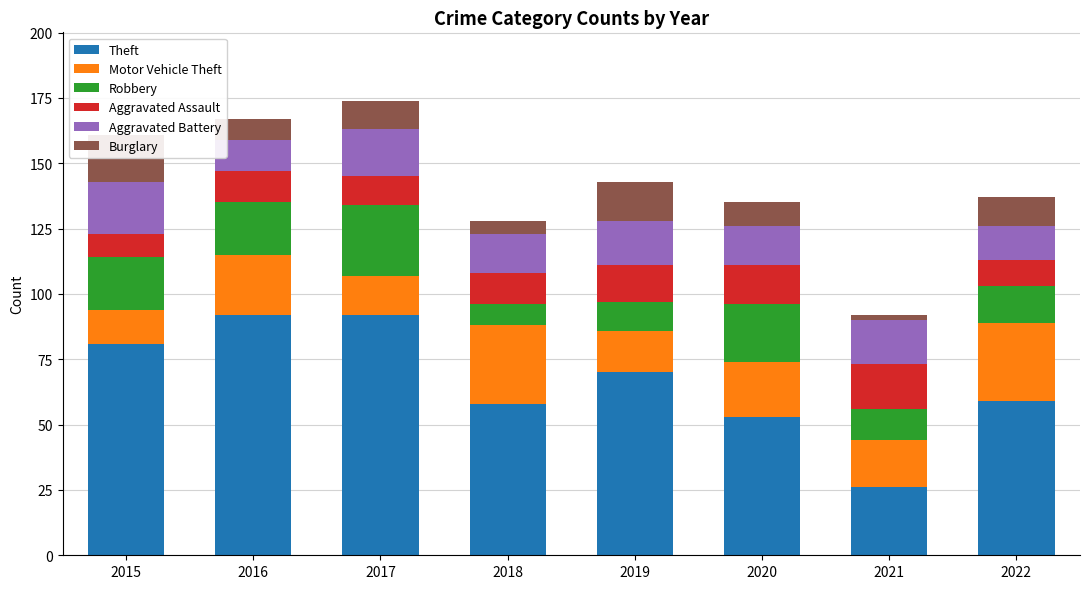

What are all the series names shown in the legend?

Theft, Motor Vehicle Theft, Robbery, Aggravated Assault, Aggravated Battery, Burglary